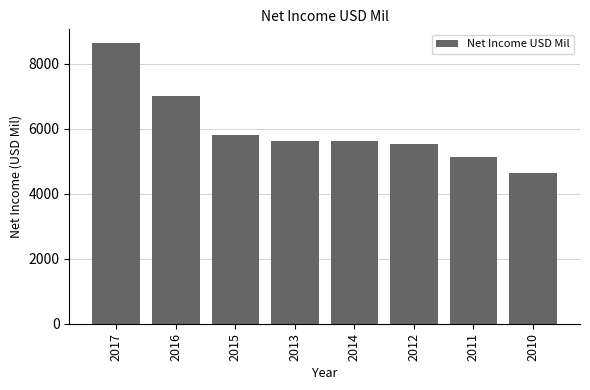

What is the average value?

6000